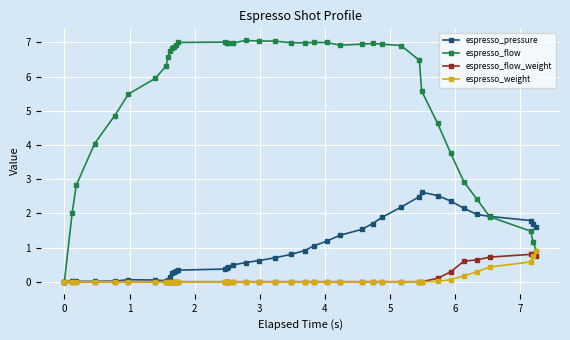

Which series has the largest total across all categories?

espresso_flow